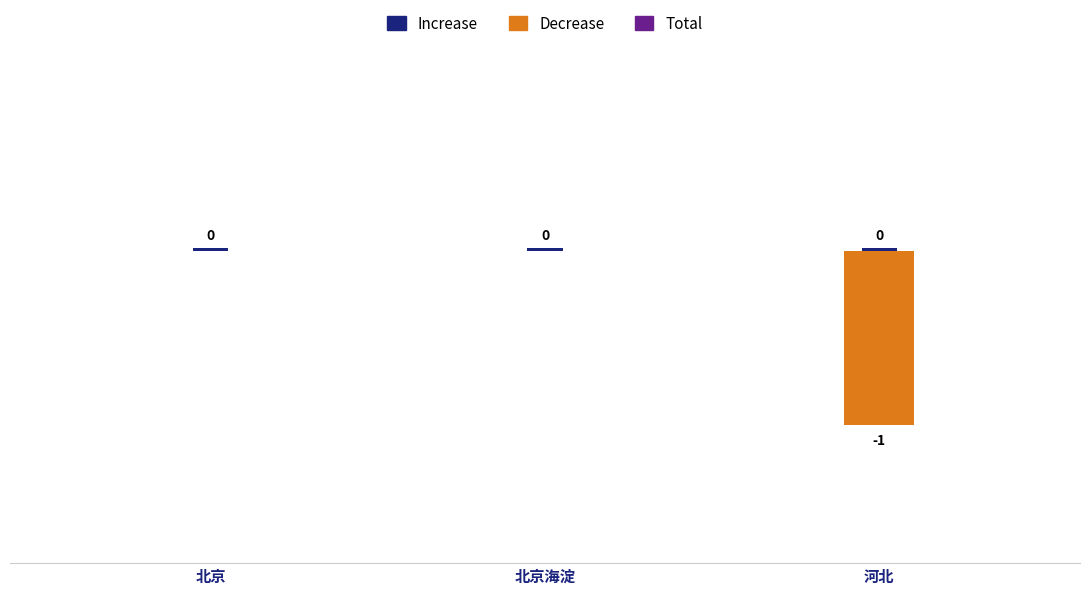

Reading left to right, what are all the values shown in this chart?

Total: 0.0	0.0	0.0
Increase: 0.0	0.0	0.0
Decrease: 0.0	0.0	-1.0